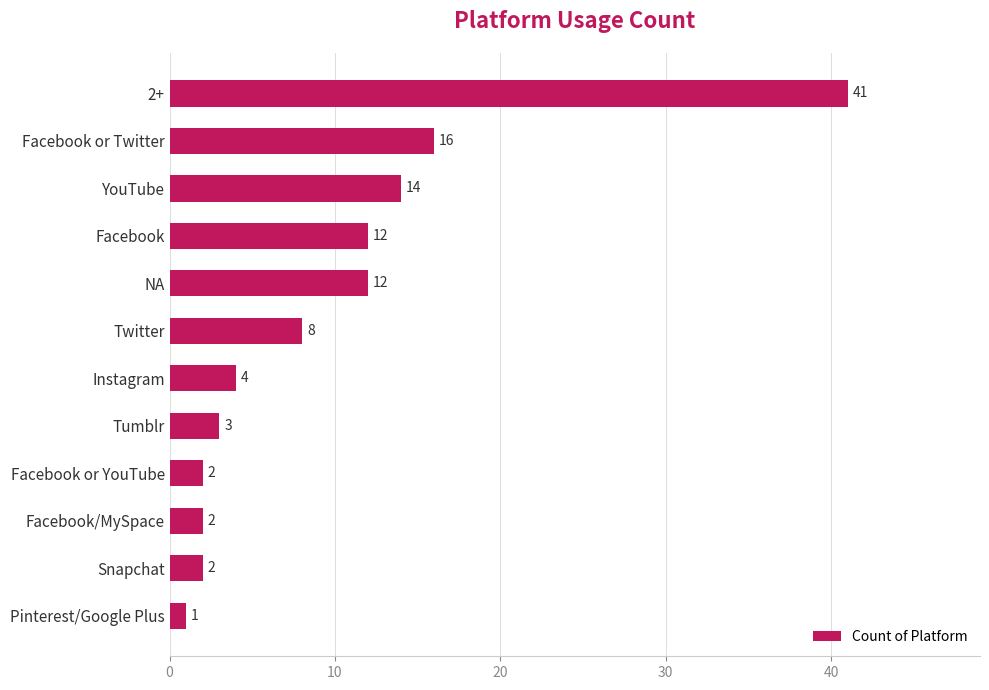

Which has a higher value, Instagram or 2+?

2+